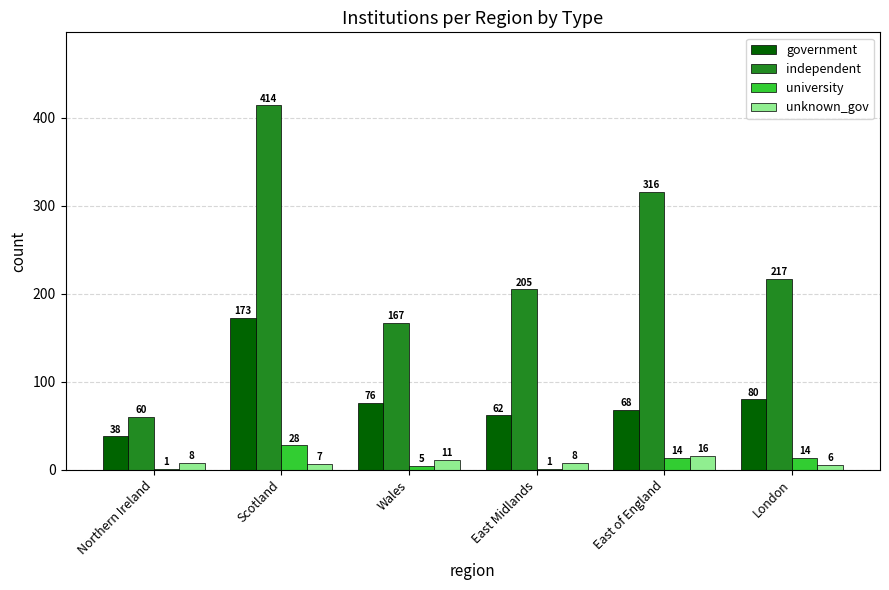

Which series has the largest total across all categories?

independent